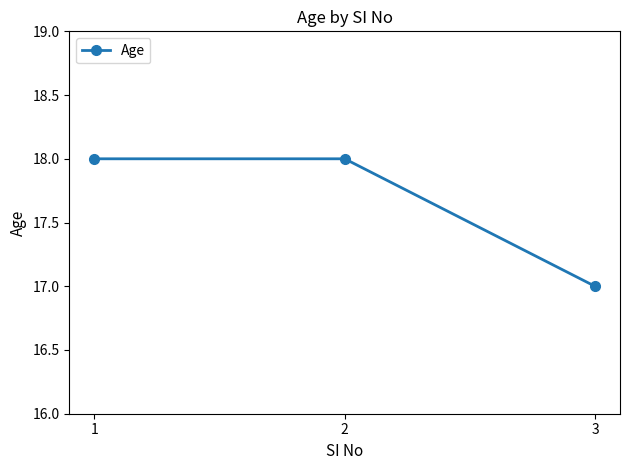

What is the ratio of the value at 1 to the value at 3?

1.1